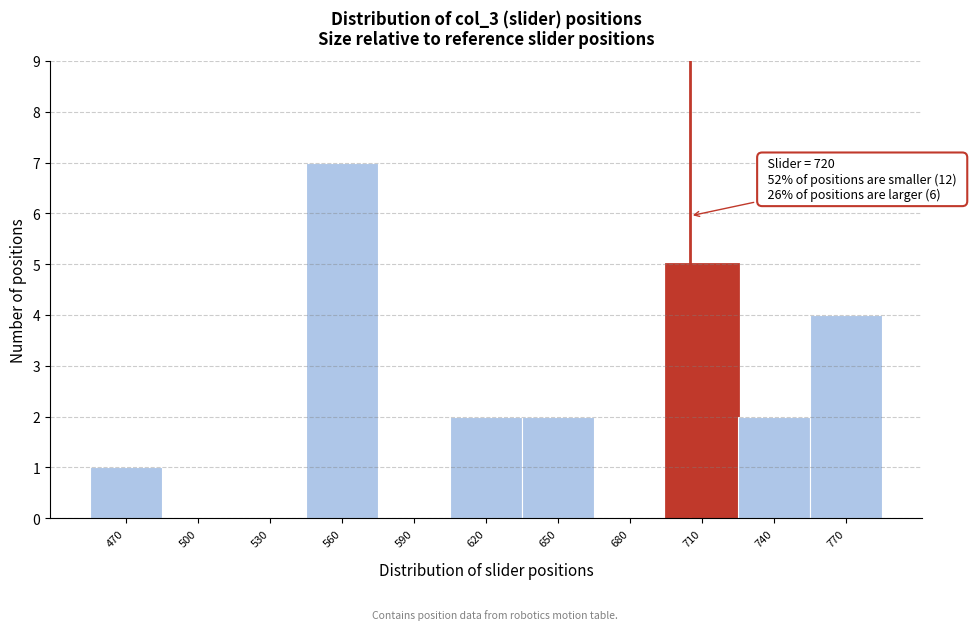

Reading left to right, extract all data points from this chart.

470=1	500=0	530=0	560=7	590=0	620=2	650=2	680=0	710=5	740=2	770=4